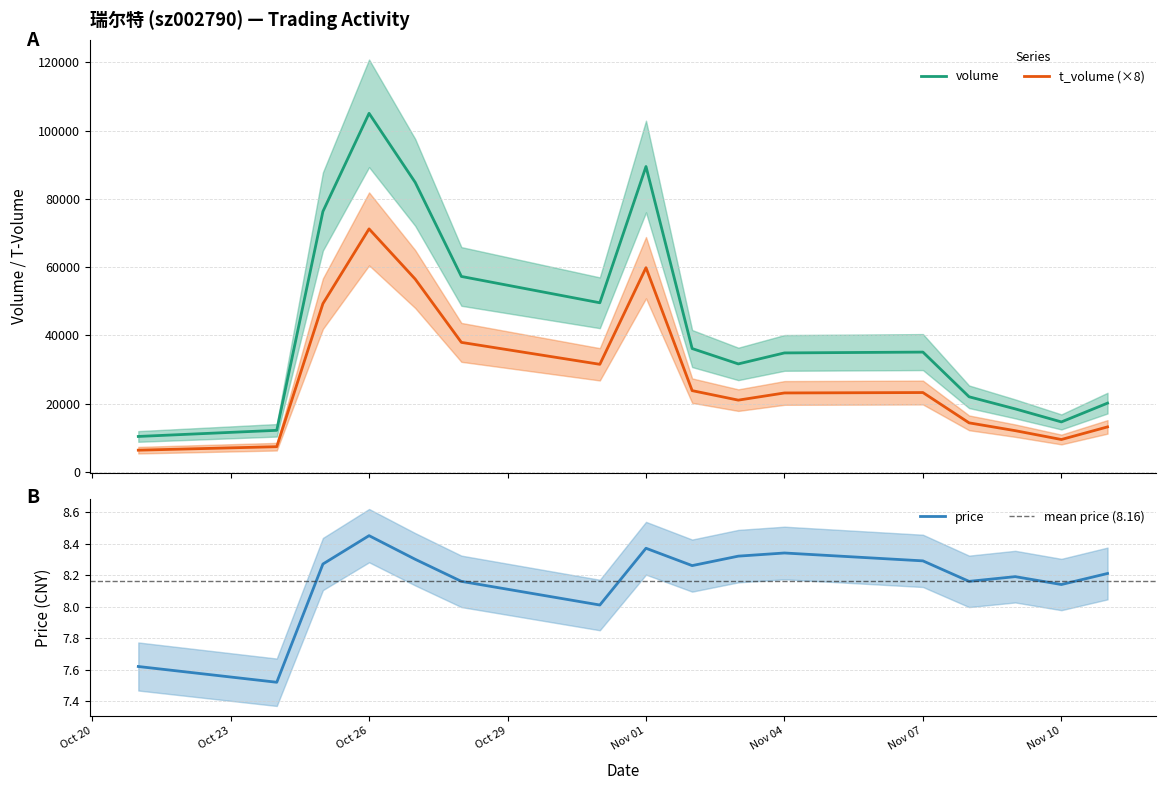

Between 2022-10-28 and 2022-10-31, which series saw the biggest shift?

volume